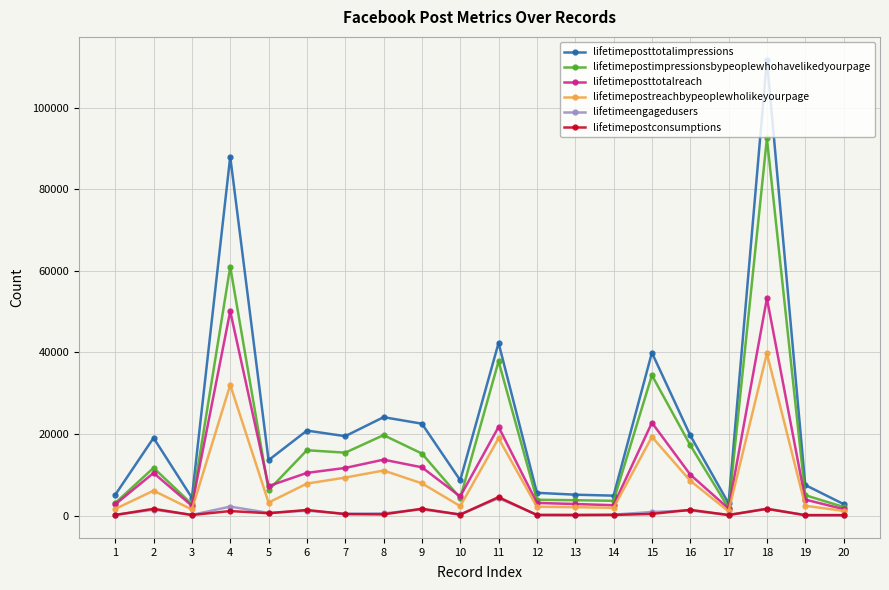

What is the difference between the second highest and second lowest values in the lifetimepostimpressionsbypeoplewhohavelikedyourpage series?

58911